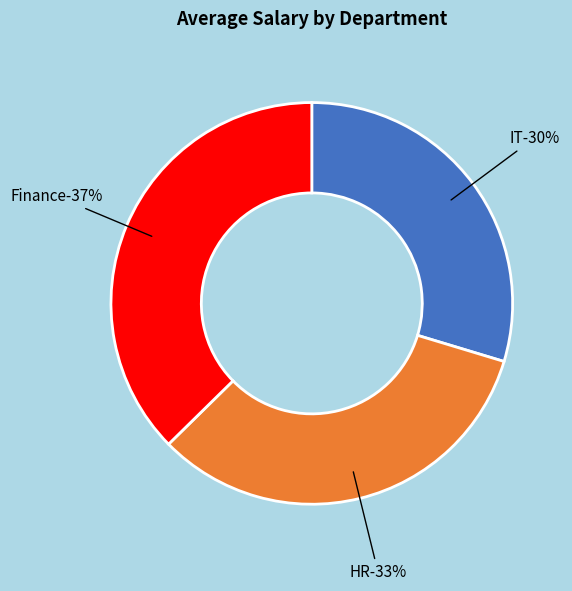

Is there a majority slice in this chart?

No